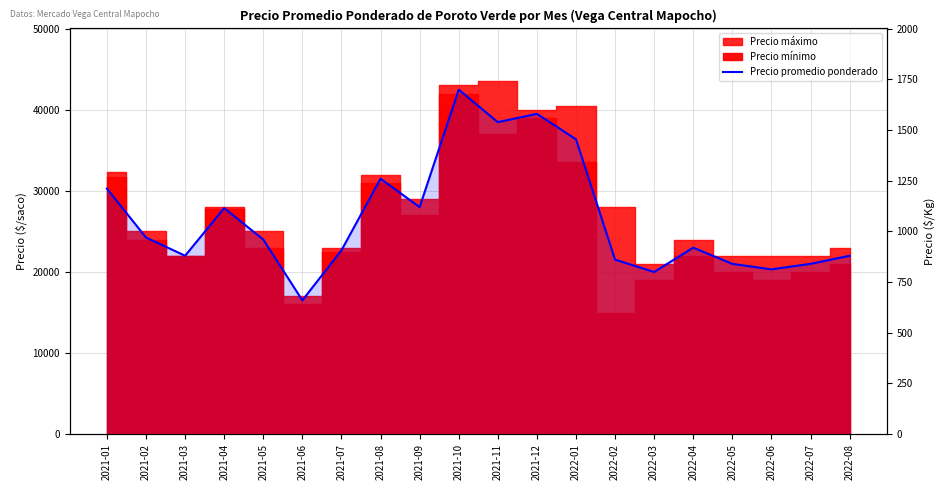

List the labels in order of value, largest first.

2021-10, 2021-12, 2021-11, 2022-01, 2021-08, 2021-01, 2021-09, 2021-04, 2021-02, 2021-05, 2022-04, 2021-07, 2021-03, 2022-08, 2022-02, 2022-05, 2022-07, 2022-06, 2022-03, 2021-06